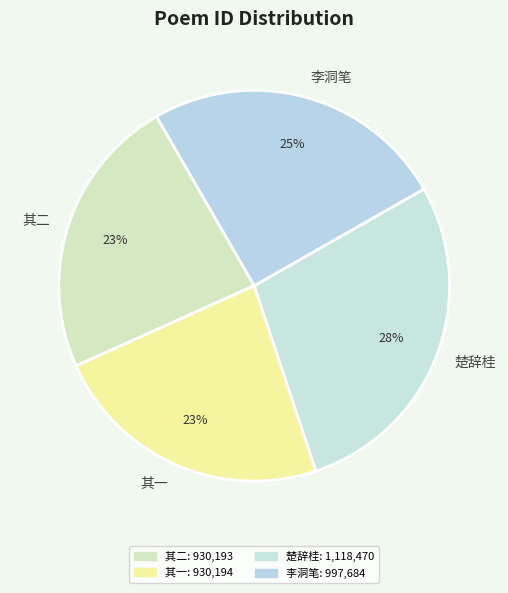

Combined, do 其二 and 其一 account for over 50%?

No